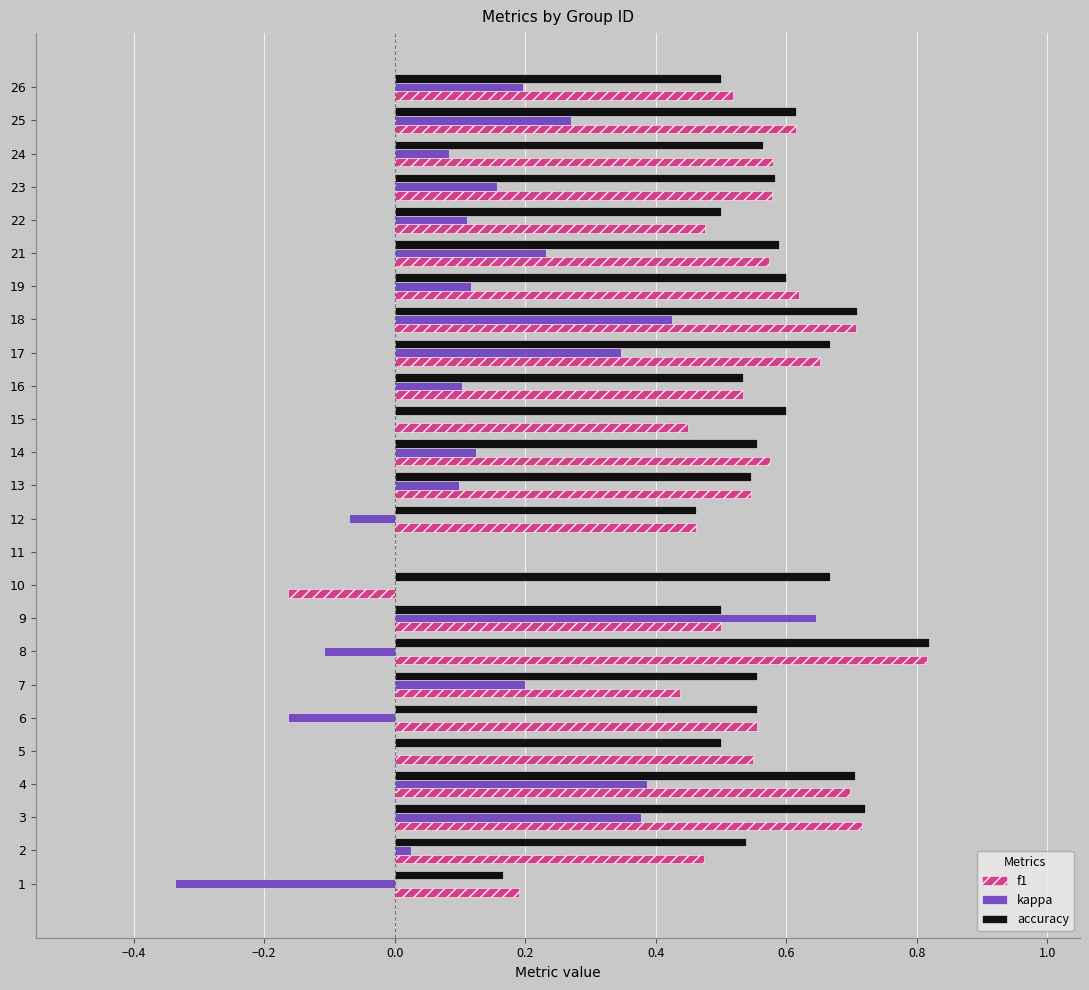

What is the total value across all series at 3?

1.8